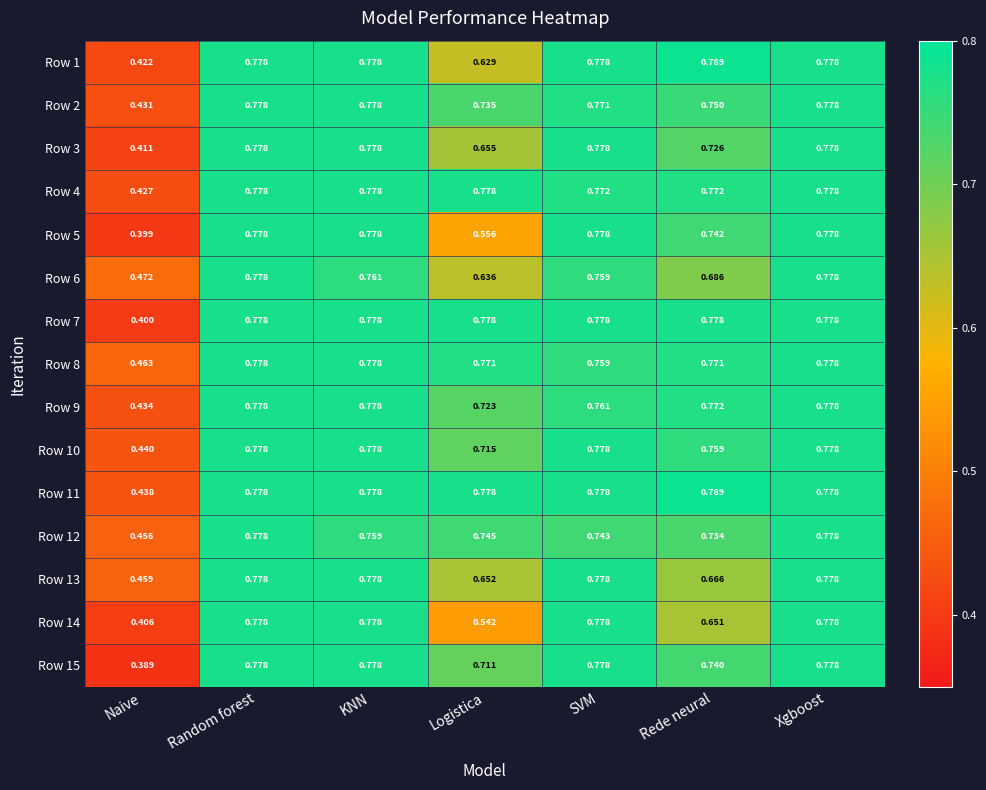

Where is Row 2 nearest to the value 0?

Naive